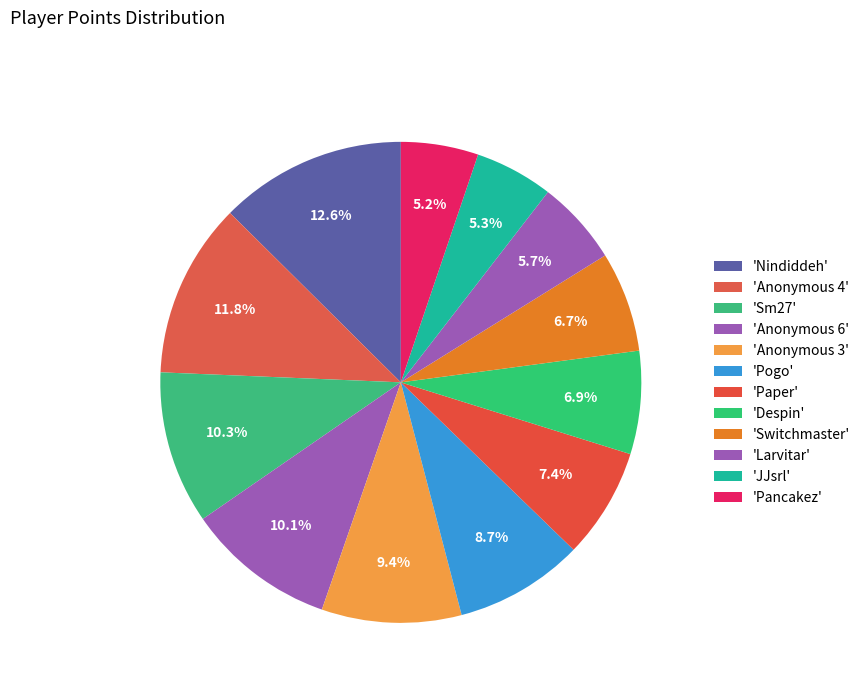

How many segments does this pie chart have?

12